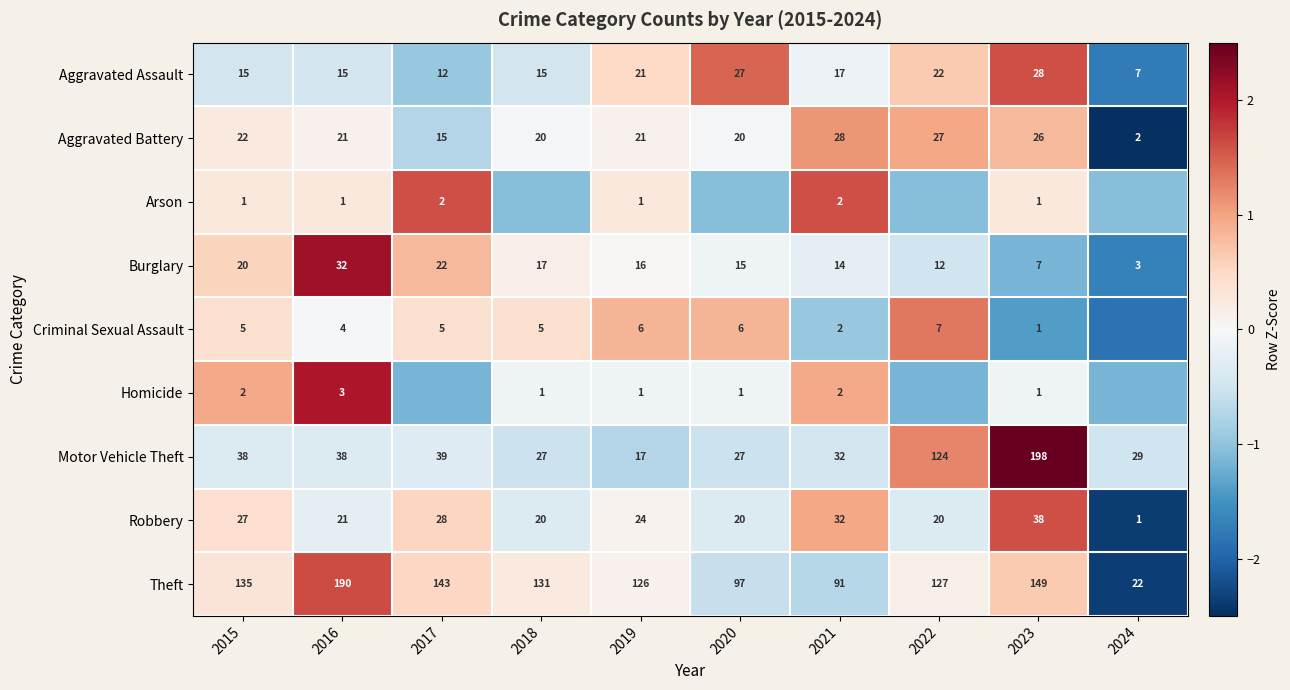

At 2015, list the series in order from largest to smallest.

Theft, Motor Vehicle Theft, Robbery, Aggravated Battery, Burglary, Aggravated Assault, Criminal Sexual Assault, Homicide, Arson